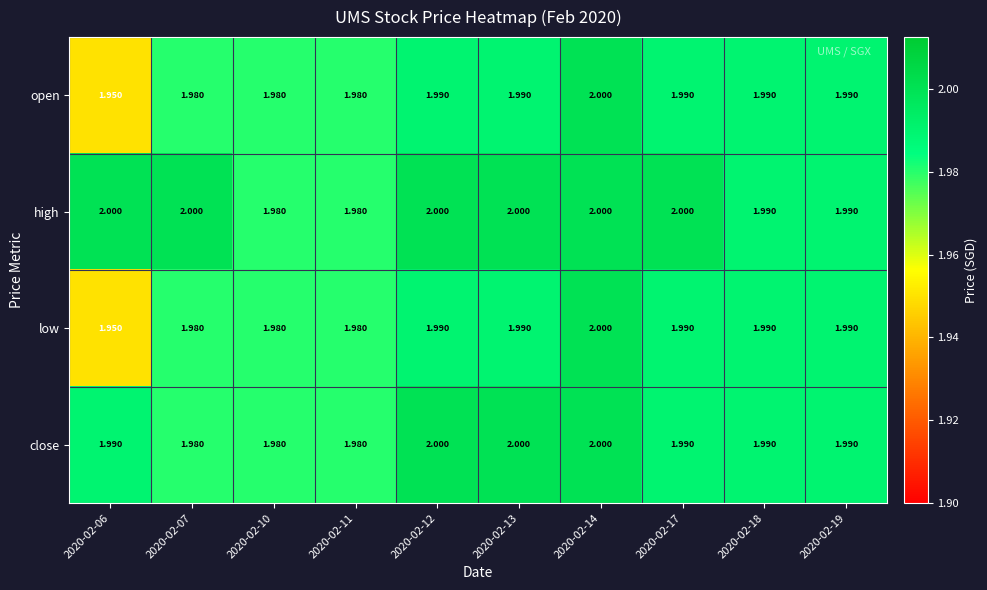

Is the value of high at 2020-02-06 greater than the value of low at 2020-02-17?

Yes